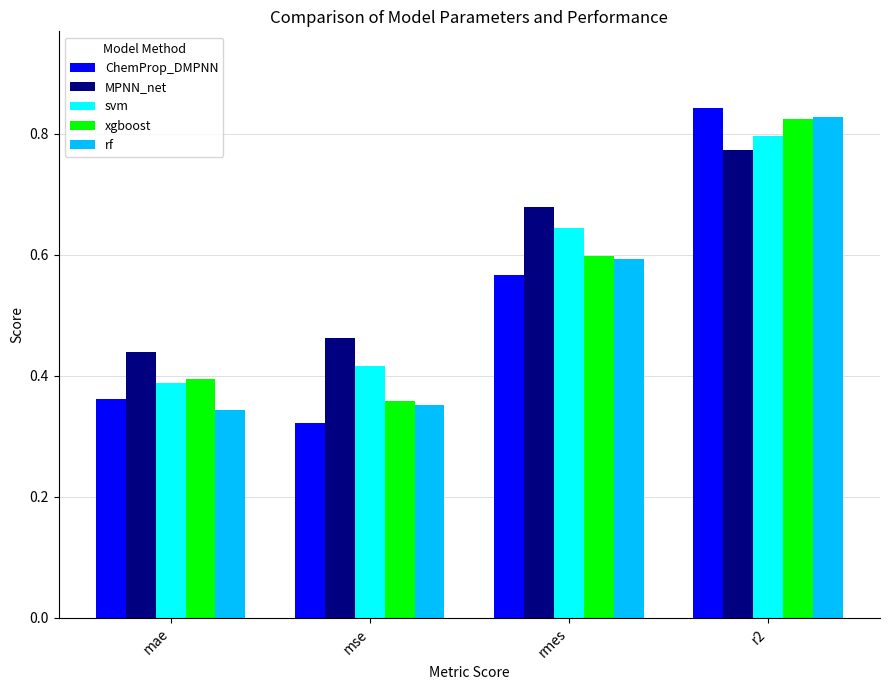

What is the total value across all series at mse?

1.9